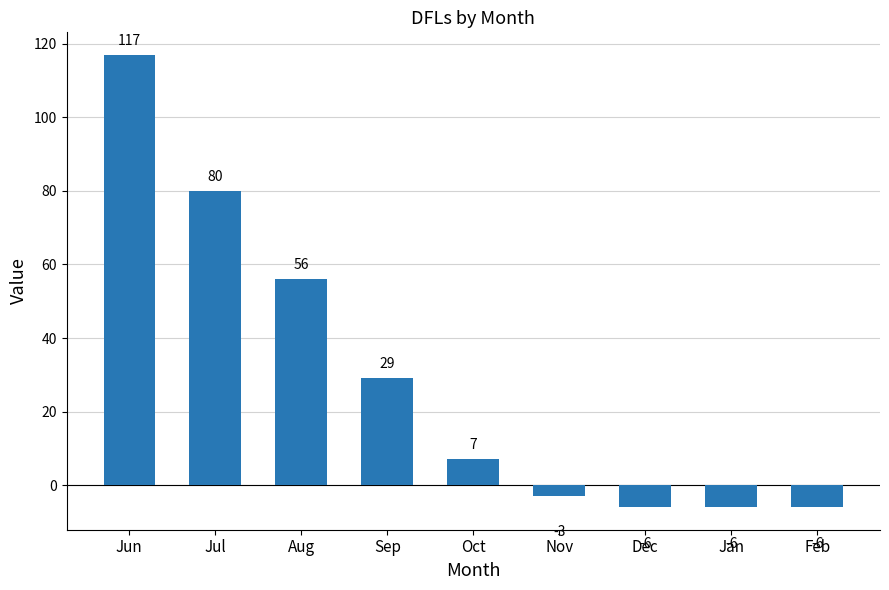

What is the value of the 7th bar from the left?

-6